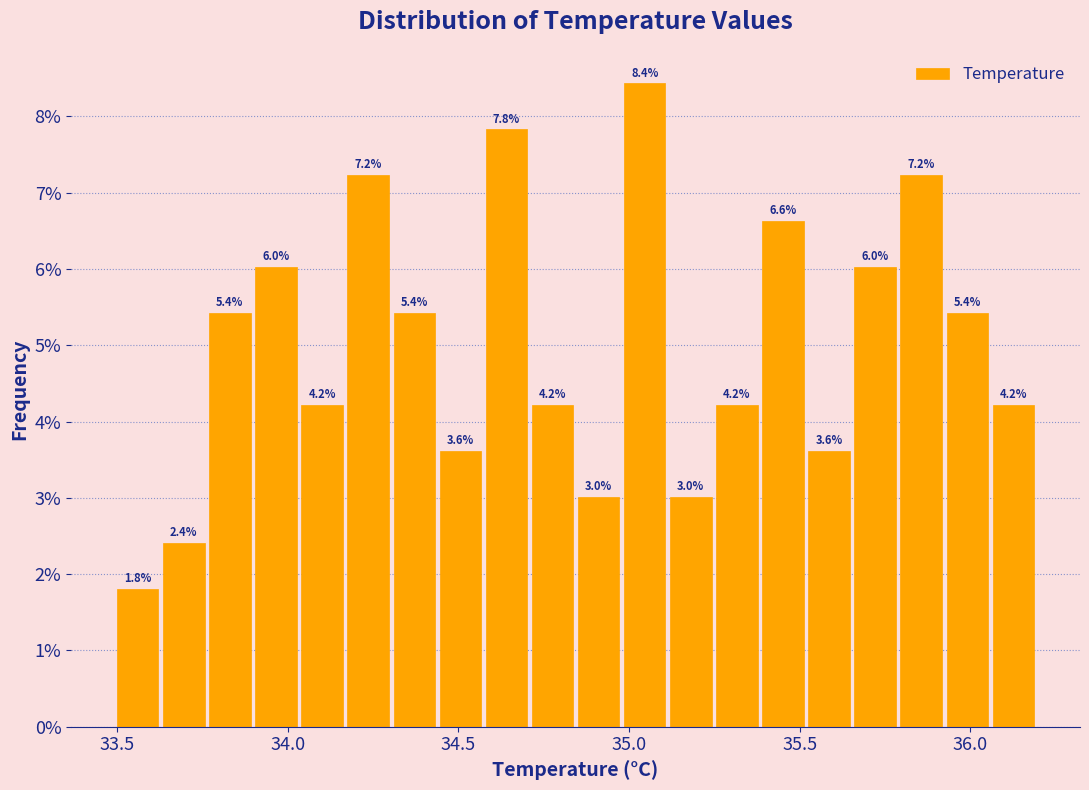

Read against the x-axis, roughly where is the centre of the tallest bar?

35.05